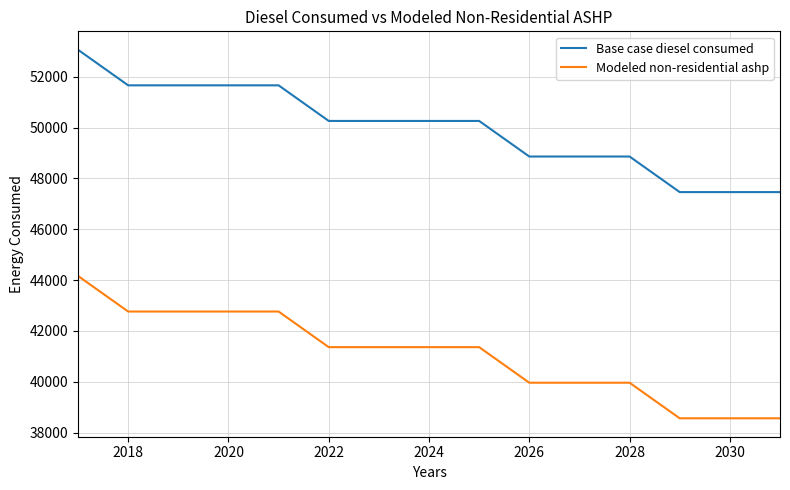

Rank the series by their average value, from highest to lowest.

Base case diesel consumed, Modeled non-residential ashp